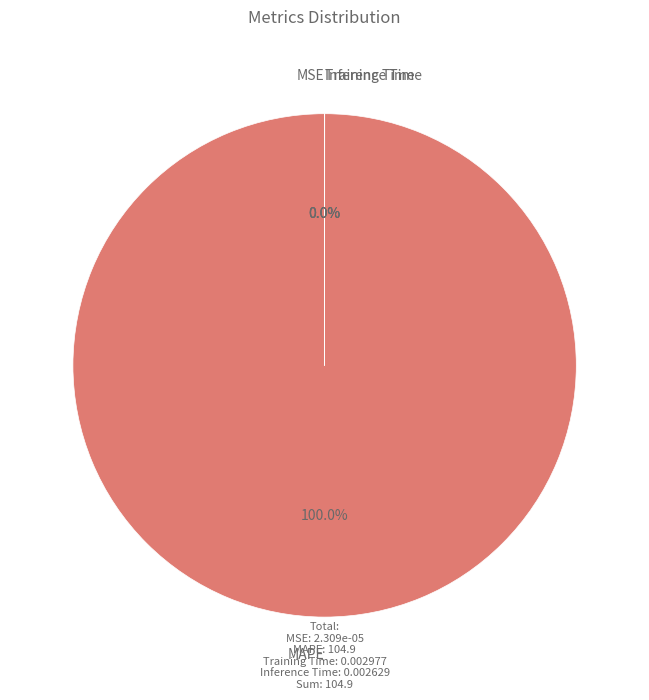

Rank the categories by value from highest to lowest.

MAPE, Training Time, Inference Time, MSE